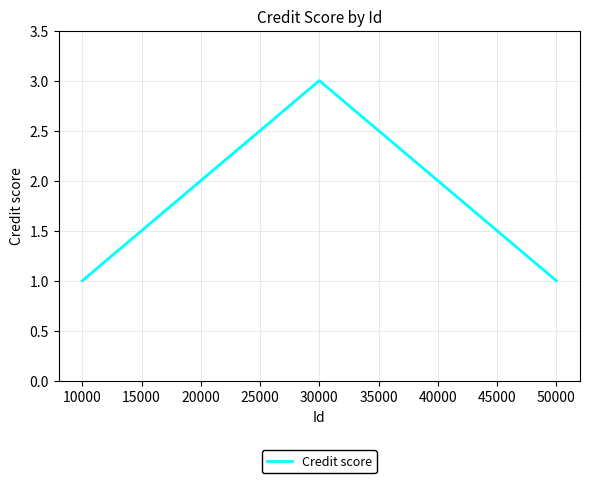

Count the number of data series in this chart.

1